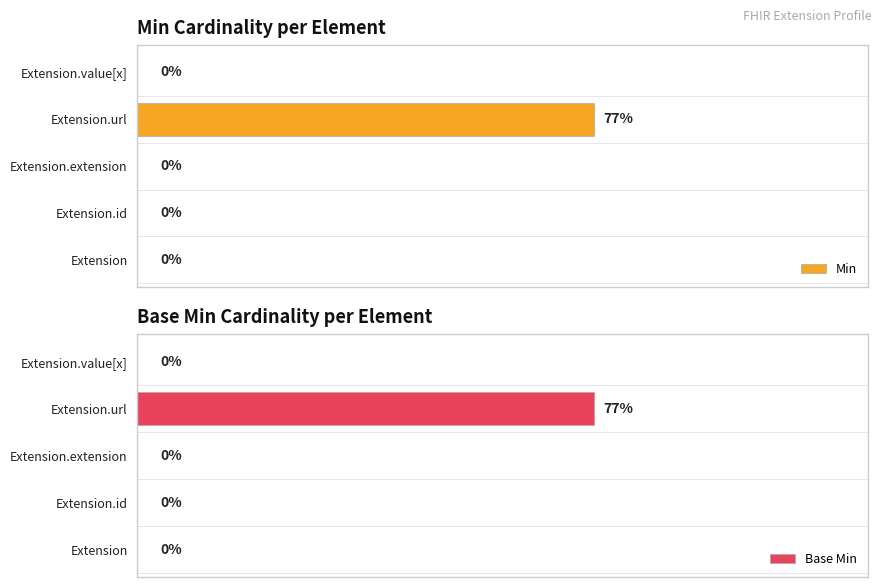

Rank the series by their maximum value, from highest to lowest.

Min, Base Min